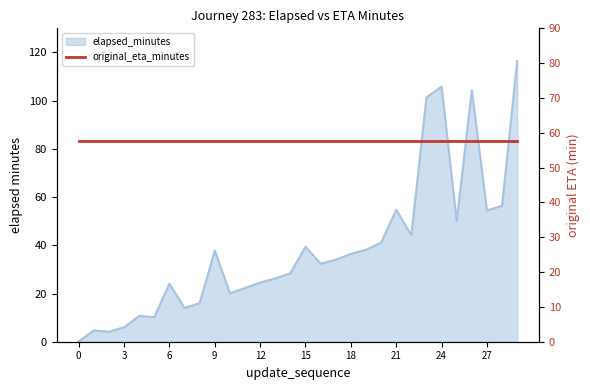

Is it true that the value at 0 is 0.2?

False